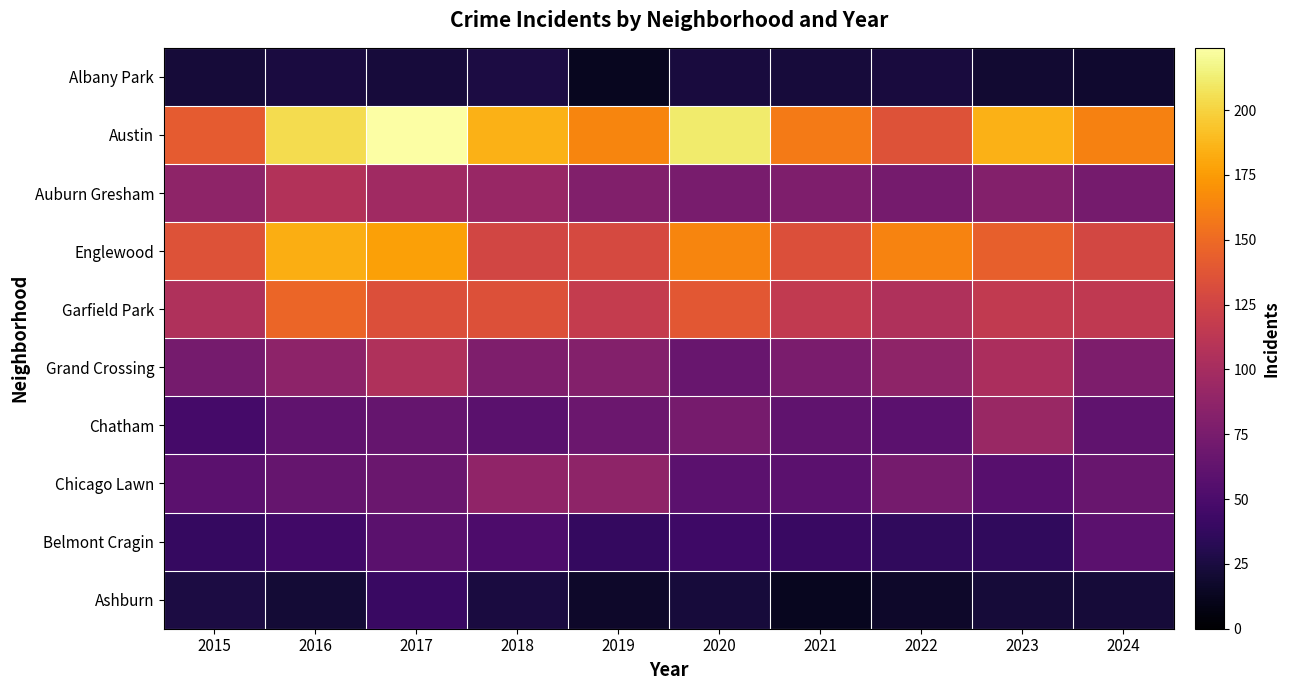

At how many categories does at least one series exceed 105?

10